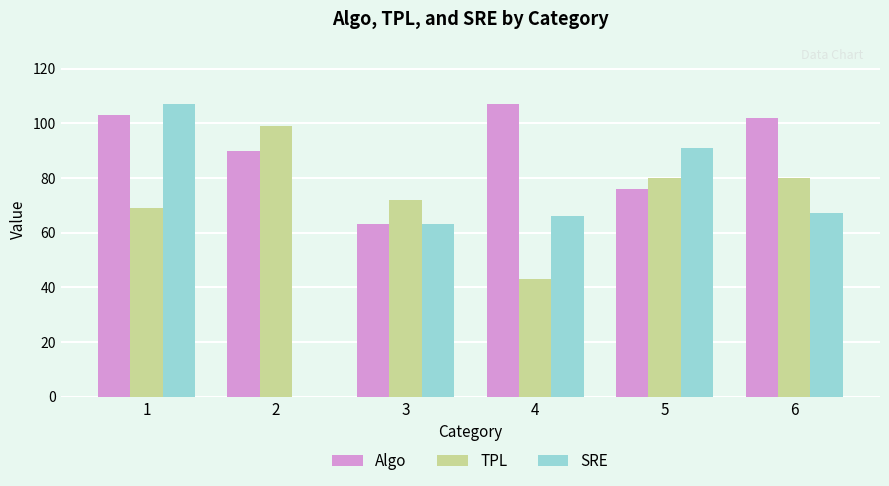

The Algo series shows 23 at 2. True or false?

False